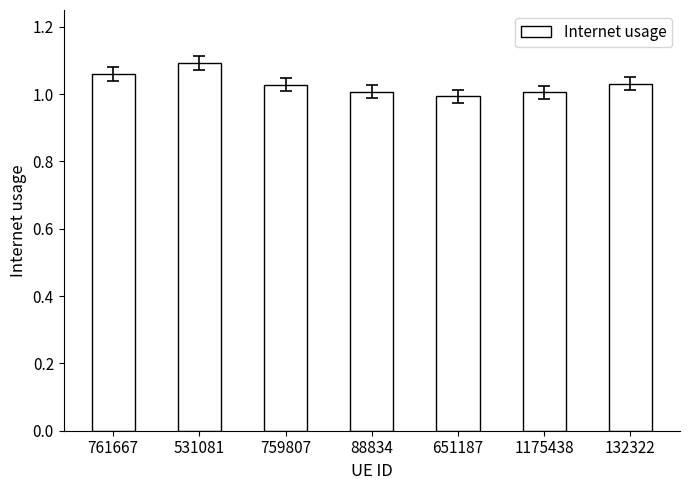

True or false: the data shows 1.0 at 132322.

True